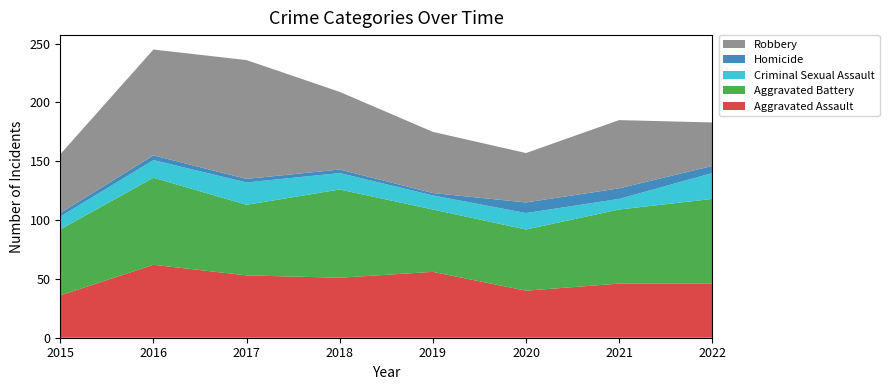

Reading left to right, transcribe all the data shown in this chart.

Aggravated Assault: 2015=36	2016=62	2017=53	2018=51	2019=56	2020=40	2021=46	2022=46
Aggravated Battery: 2015=56	2016=74	2017=60	2018=75	2019=53	2020=52	2021=63	2022=72
Criminal Sexual Assault: 2015=11	2016=15	2017=19	2018=14	2019=12	2020=14	2021=9	2022=22
Homicide: 2015=3	2016=4	2017=3	2018=3	2019=2	2020=9	2021=9	2022=6
Robbery: 2015=50	2016=90	2017=101	2018=66	2019=52	2020=42	2021=58	2022=37